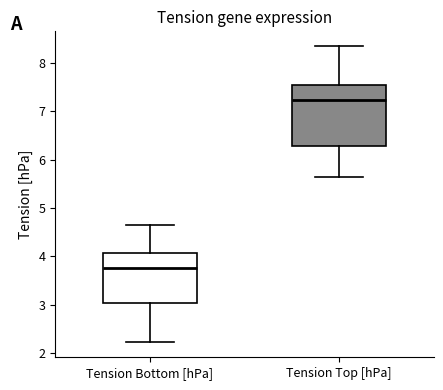

Where does the upper whisker of the box for Tension Bottom [hPa] end on the y-axis? The values are not printed on the chart, so give them approximately, as read against the axis.

4.7